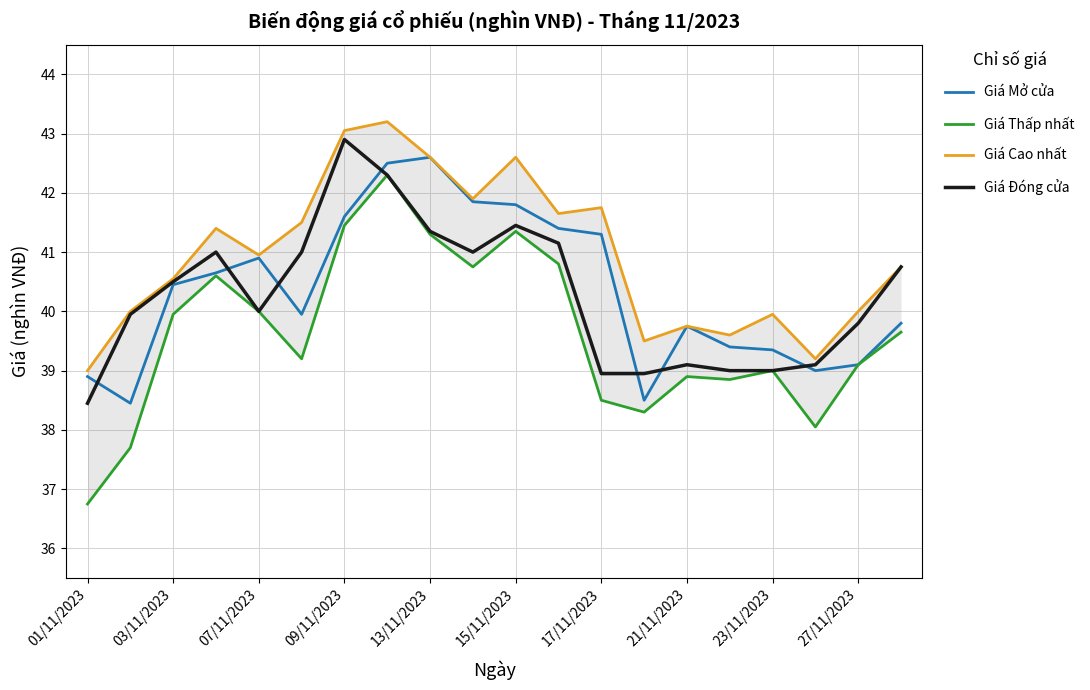

At how many categories does at least one series exceed 41?

9